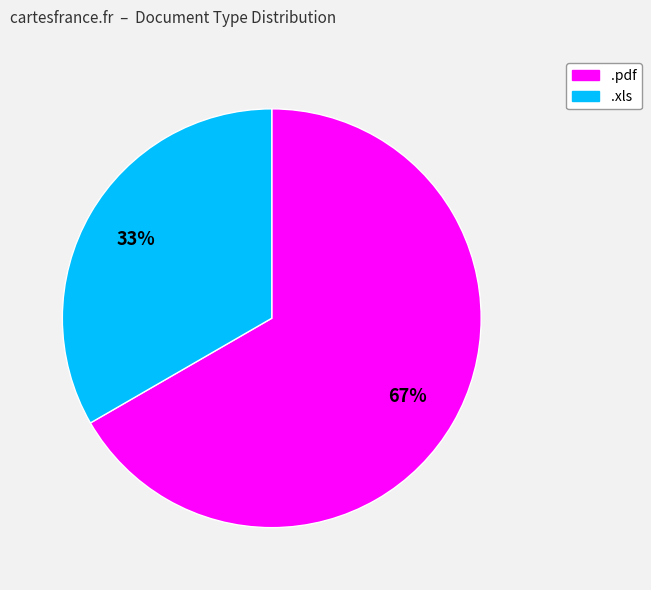

Which category has the biggest portion of the pie?

.pdf